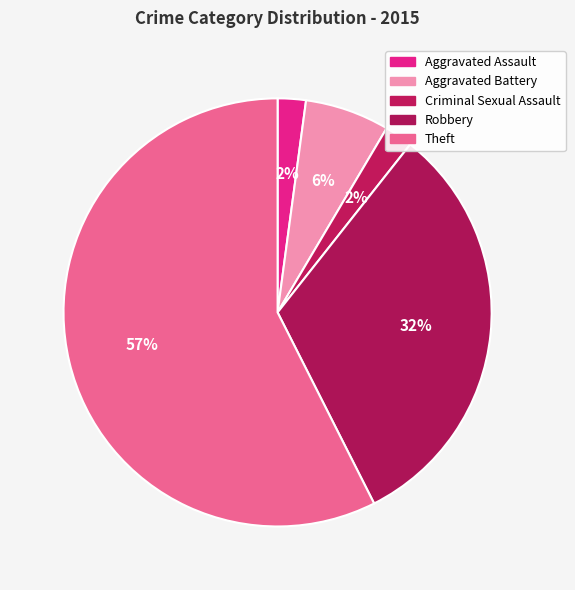

How many slices are in this pie chart?

5